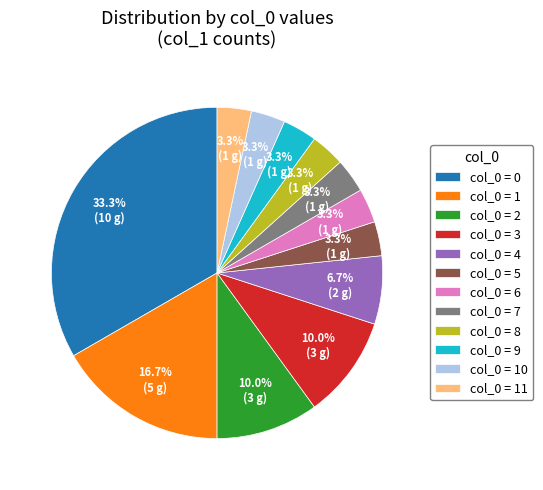

Between col_0 = 0 and col_0 = 9, which is larger?

col_0 = 0